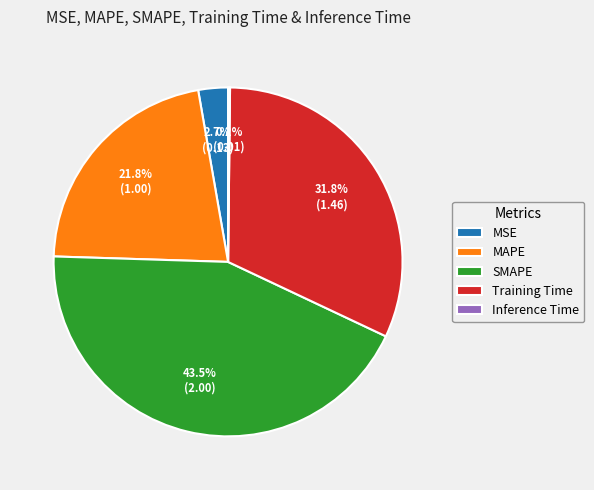

Does MAPE represent more than half of the total?

No